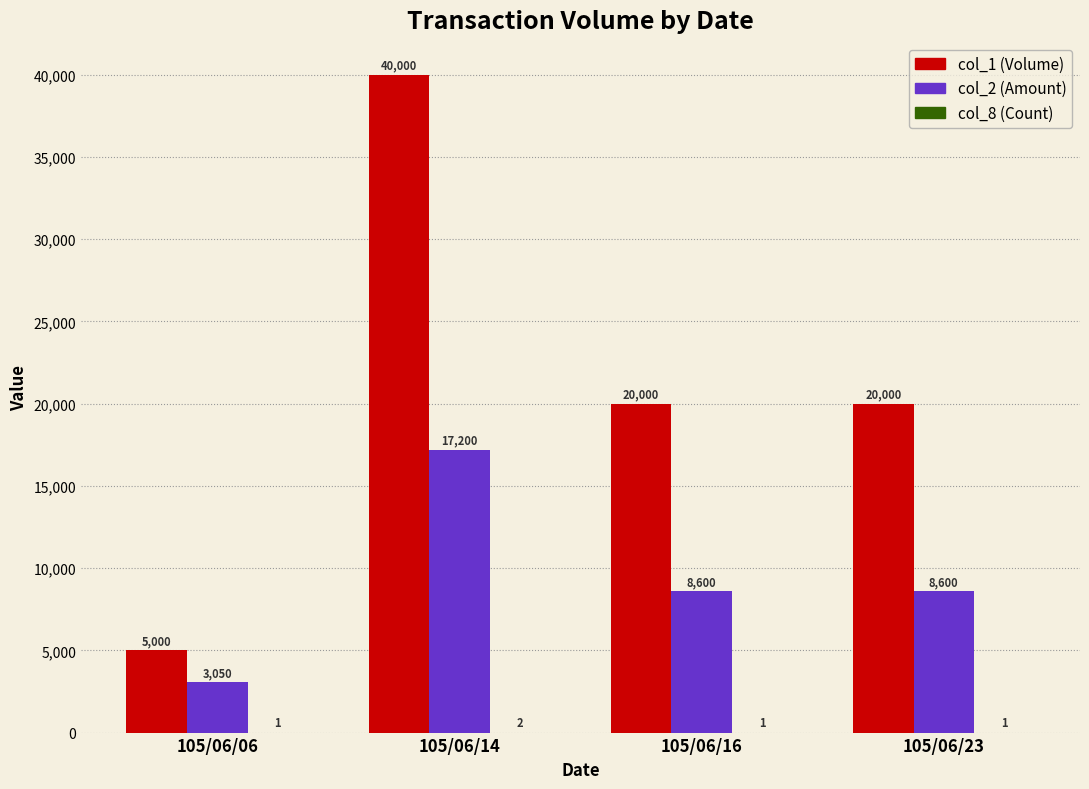

How many categories are shown in the chart?

4